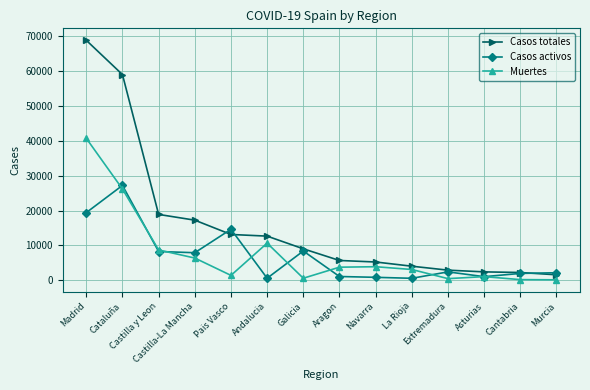

What is the value of the Casos totales point at the 10th from the left?

4051